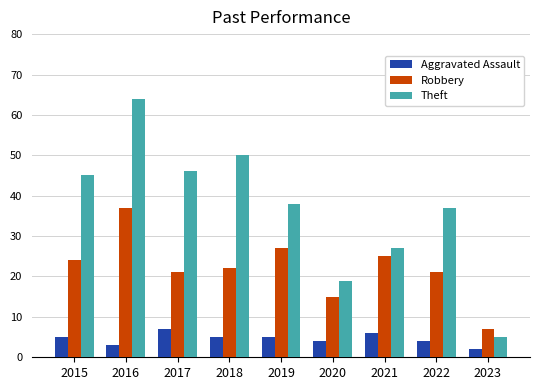

How many groups of bars are there?

9